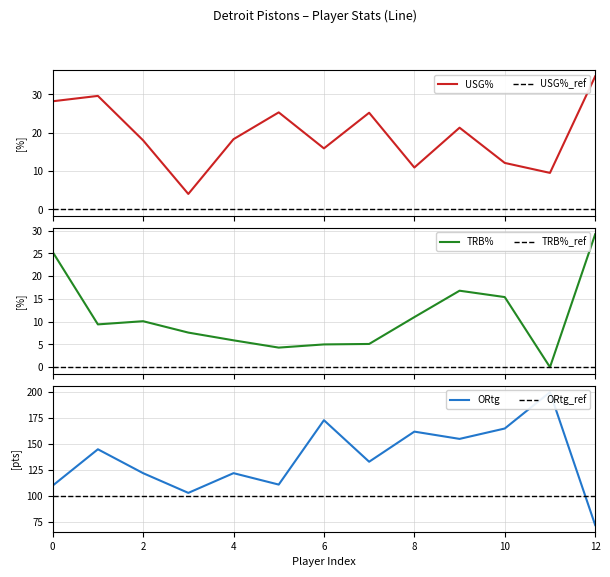

What is the minimum value for USG%?

4.0